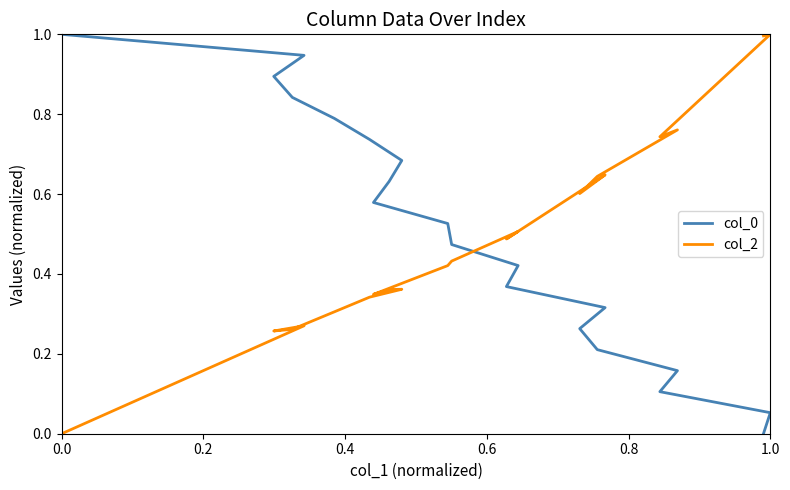

After their last crossing, which series has the higher values: col_0 or col_2?

col_2